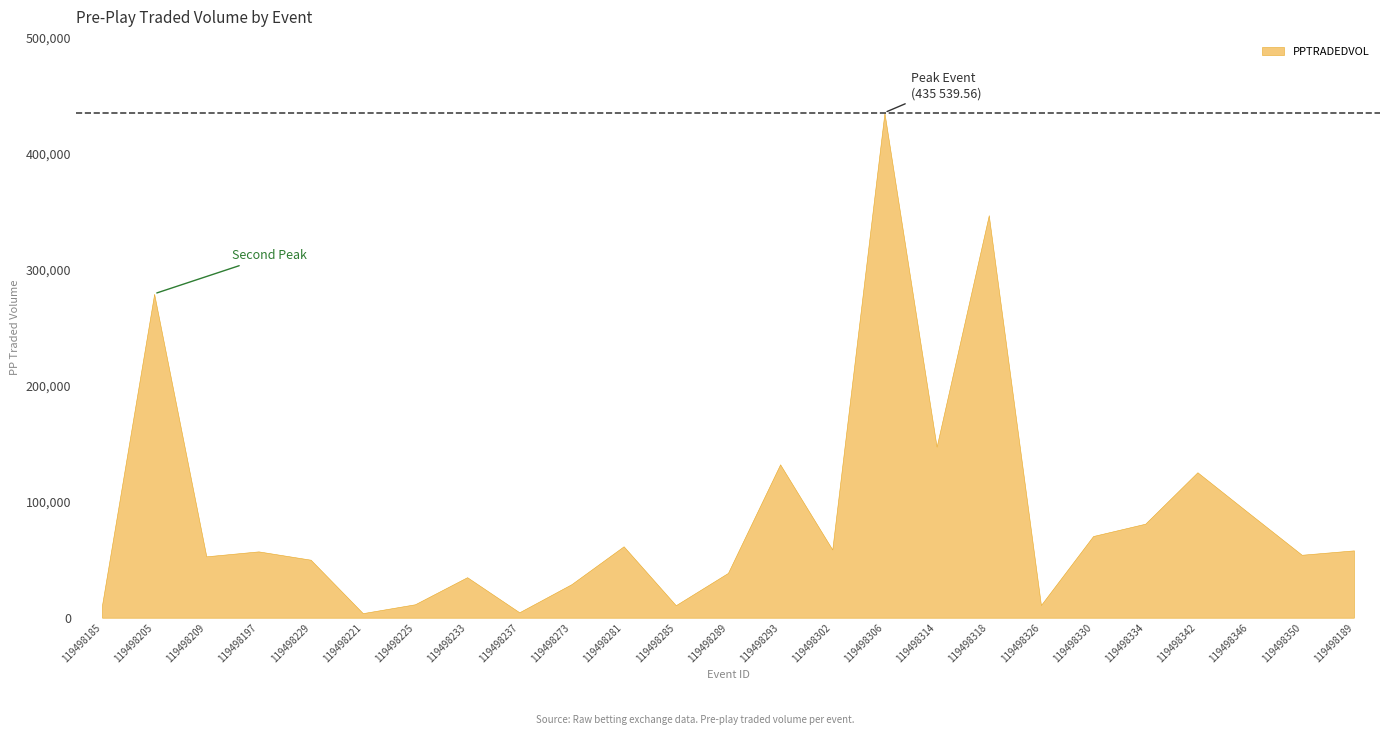

At which category does the chart reach its minimum across all series?

119498221